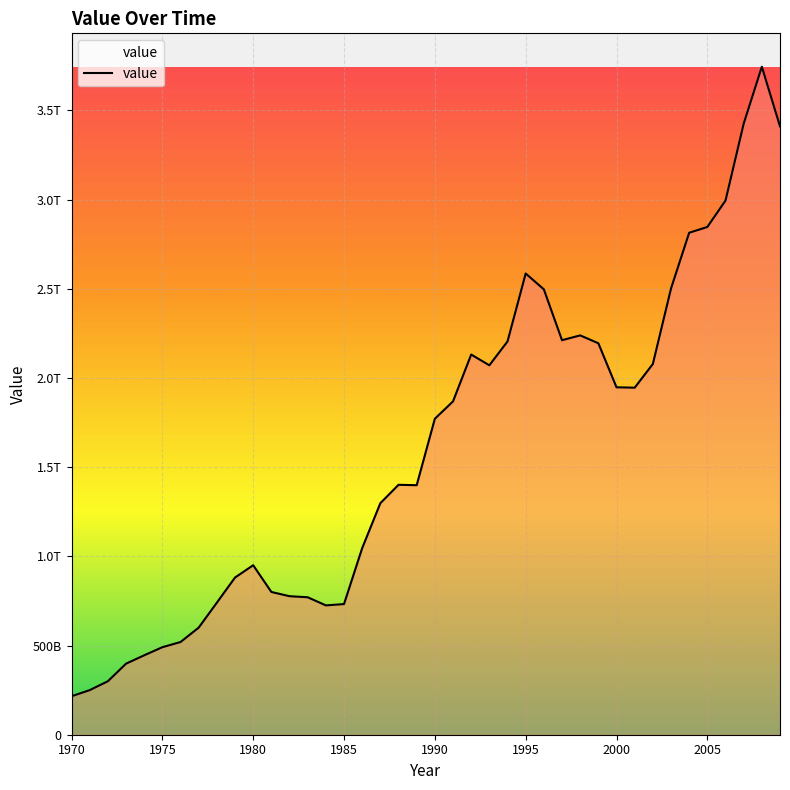

Reading left to right, transcribe all the data shown in this chart.

1970=215838448137.7	1971=249985055484.3	1972=299801542047.5	1973=398374021953.9	1974=445303484241.6	1975=490636517211.2	1976=519754453161.4	1977=600498238019.0	1978=740469983446.9	1979=881345176608.7	1980=950290856466.5	1981=800472055387.3	1982=776576439107.0	1983=770684323247.8	1984=725111123634.1	1985=732534887058.2	1986=1046259374943.7	1987=1298176105549.5	1988=1401233225303.5	1989=1398967436804.3	1990=1771671206875.7	1991=1868945197407.2	1992=2131571696931.8	1993=2071323790370.3	1994=2205074123177.0	1995=2585792275146.7	1996=2497244606186.6	1997=2211989623280.0	1998=2238990774702.7	1999=2194945278872.6	2000=1947981991011.8	2001=1945790973803.1	2002=2078484517474.5	2003=2501640388482.4	2004=2814353869359.1	2005=2846864211175.1	2006=2994703642023.5	2007=3425578382921.6	2008=3745264093617.2	2009=3411261212652.3